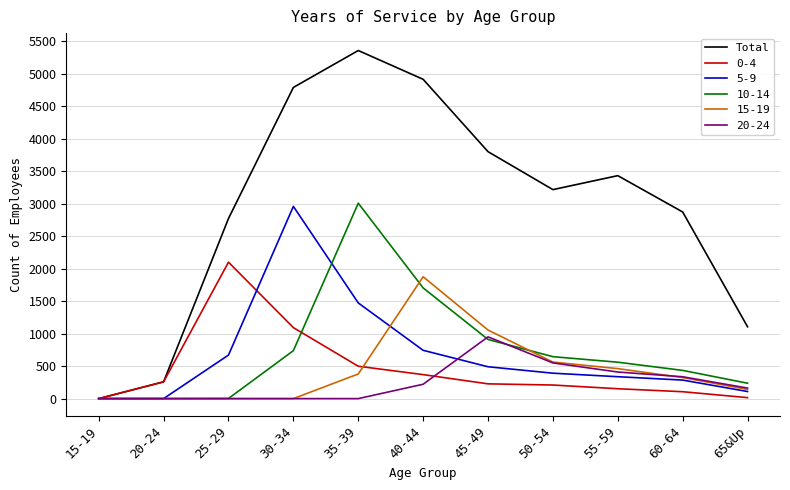

Where is Total nearest to the value 2677?

25-29